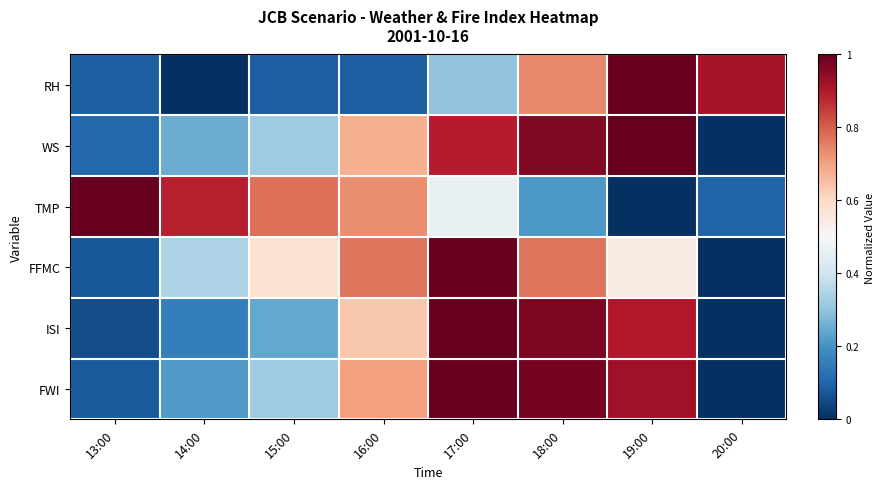

What is the total value across all series at 13:00?

1.4